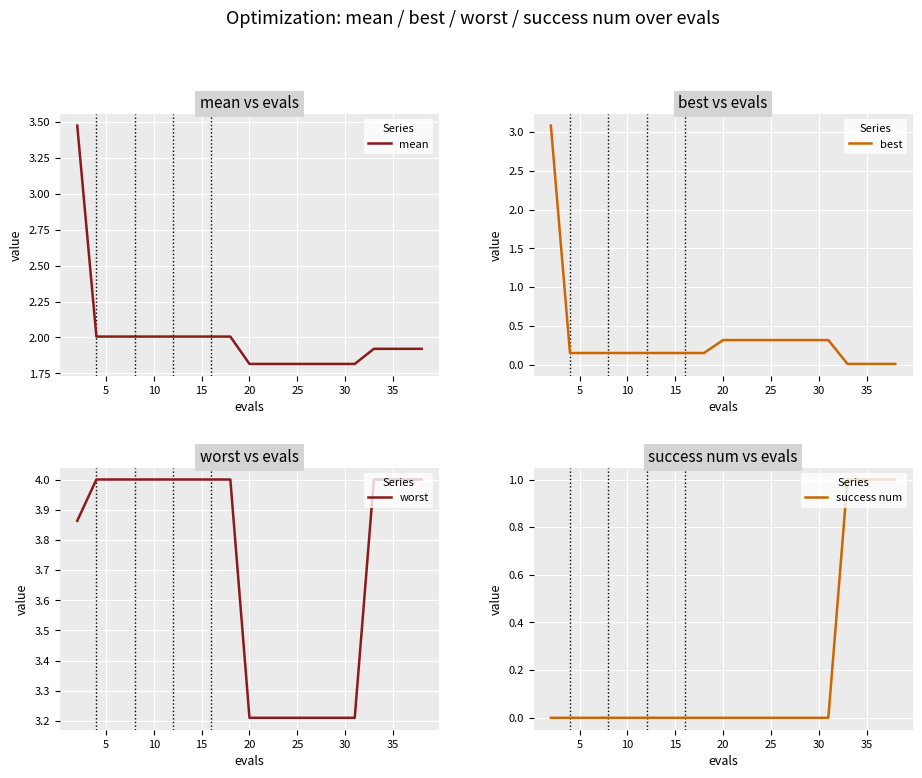

The value of mean at 35 is 3.1. True or false?

False